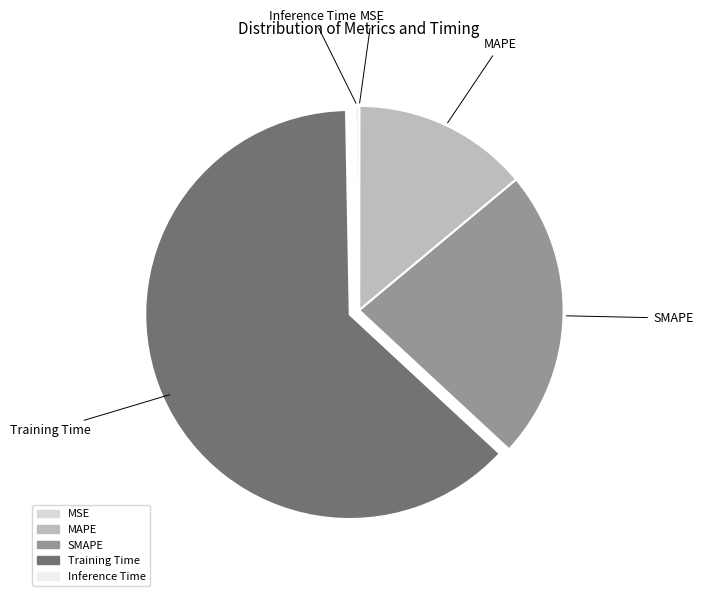

Does Training Time represent more than half of the total?

Yes